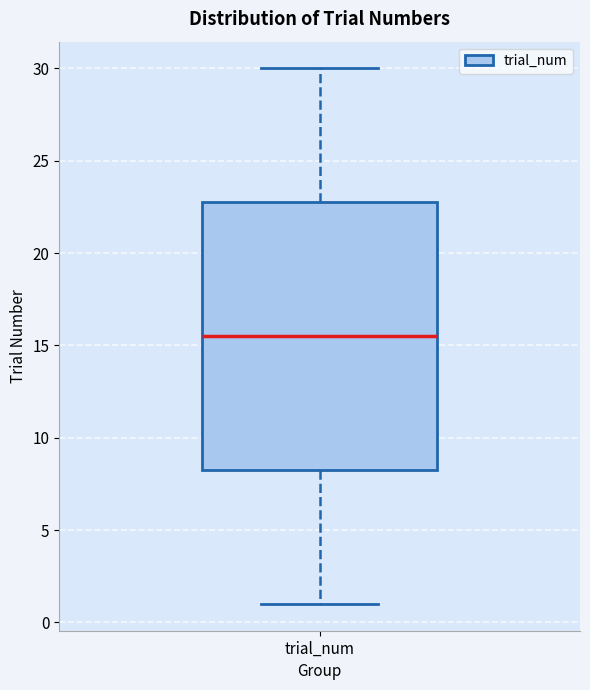

Where does the median line of the box for trial_num sit on the y-axis? The values are not printed on the chart, so give them approximately, as read against the axis.

15.5